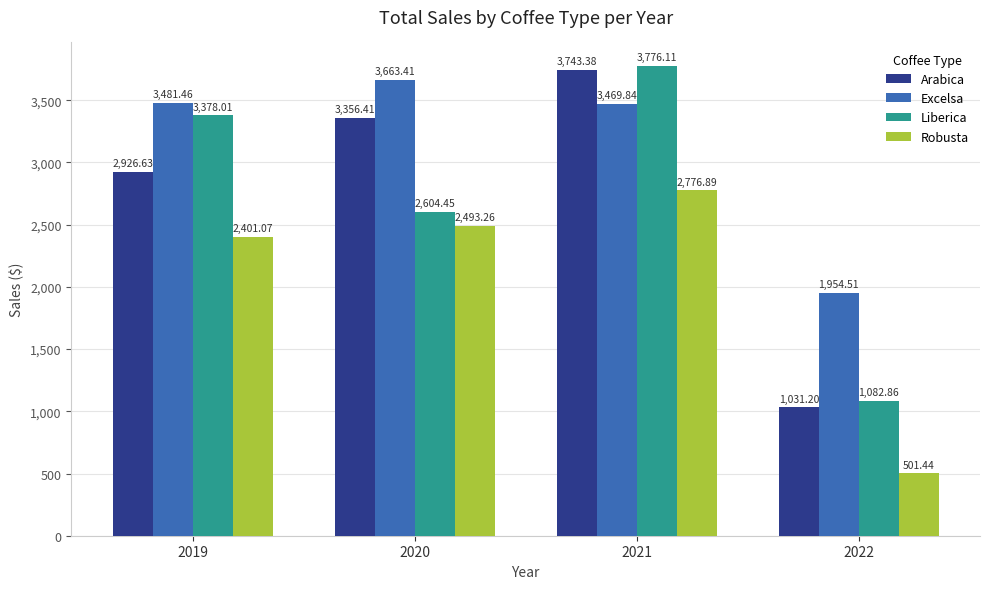

Is the value of Excelsa at 2022 greater than the value of Robusta at 2020?

No